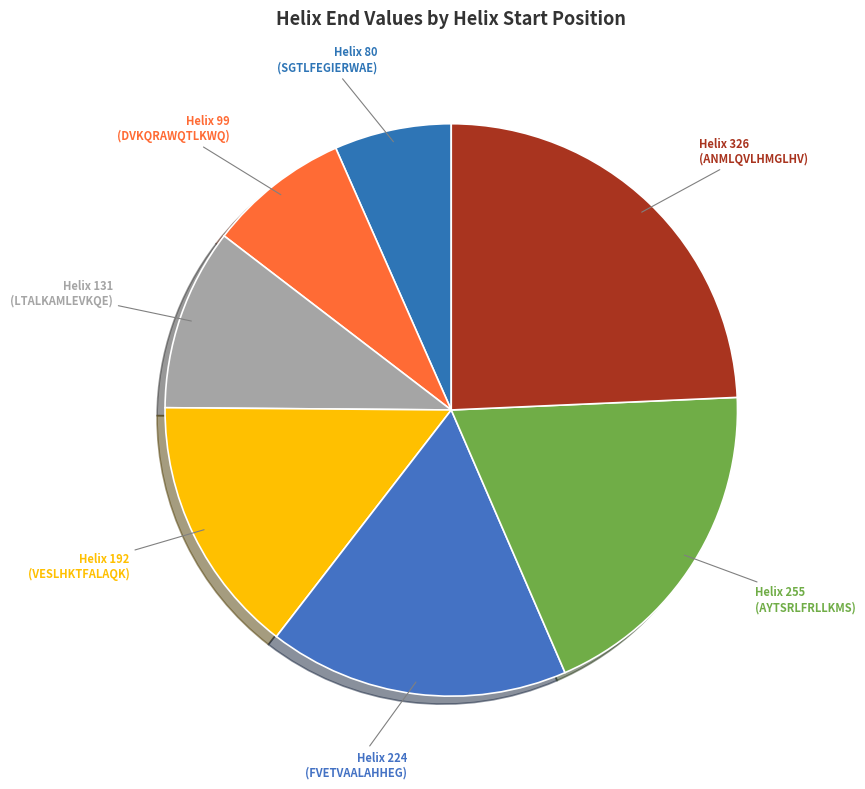

Is there a majority slice in this chart?

No